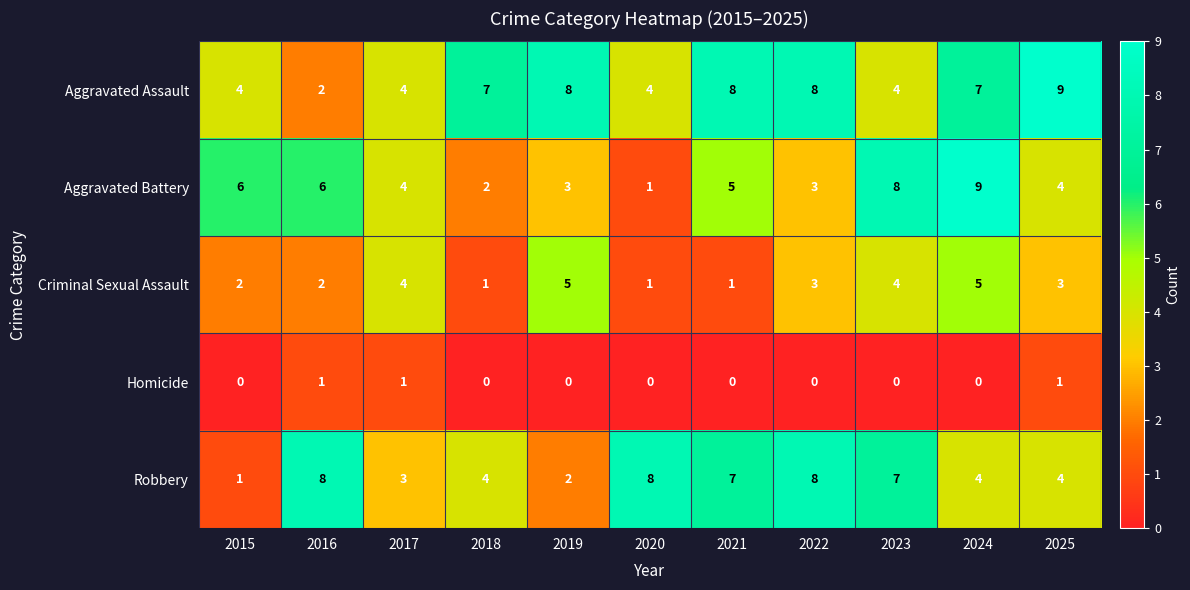

Which series changed the most between 2024 and 2025?

Aggravated Battery